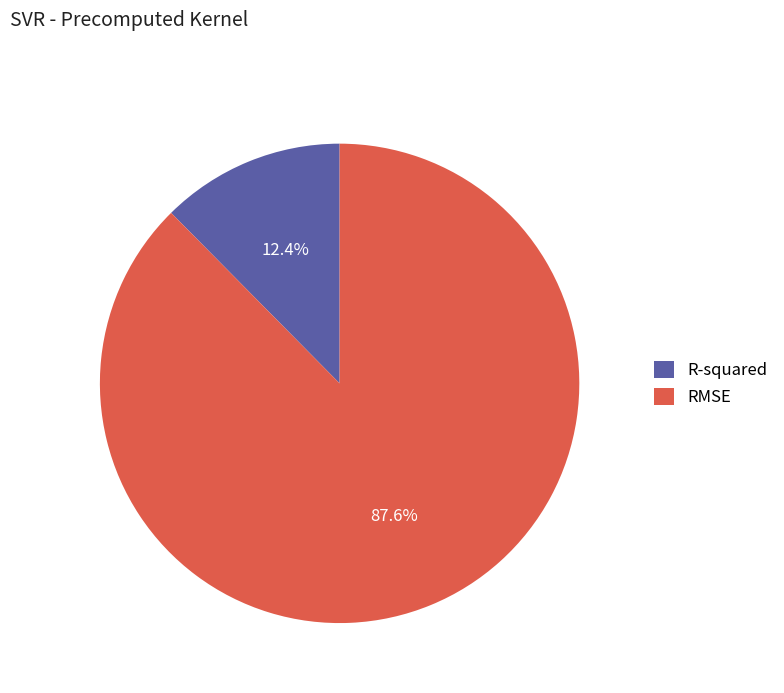

What portion of the pie excludes R-squared?

87.6%